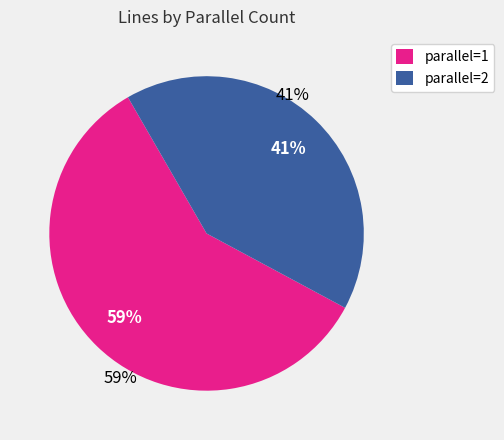

Is it true that 2 is 41% of the pie?

True